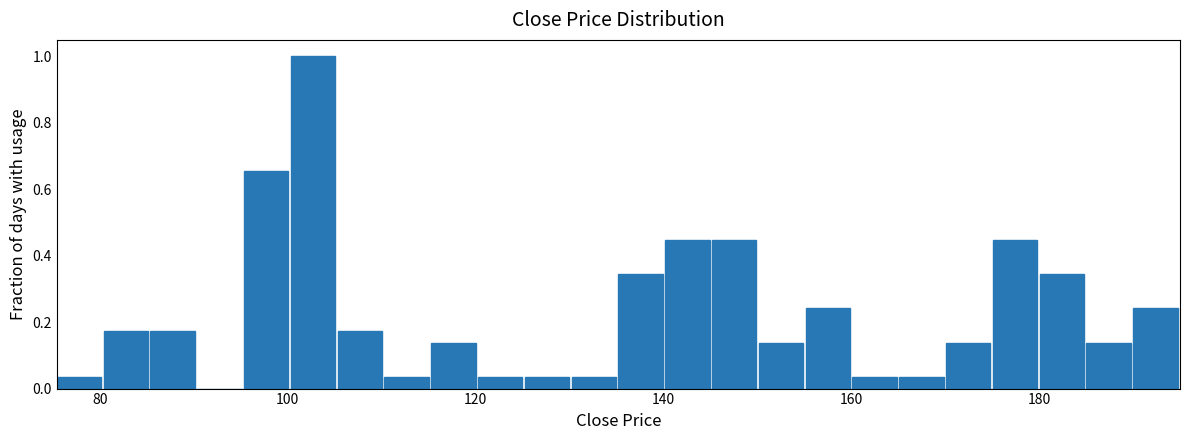

Around what value on the x-axis is the tallest bar? Give the approximate position of its centre, as read against the axis.

102